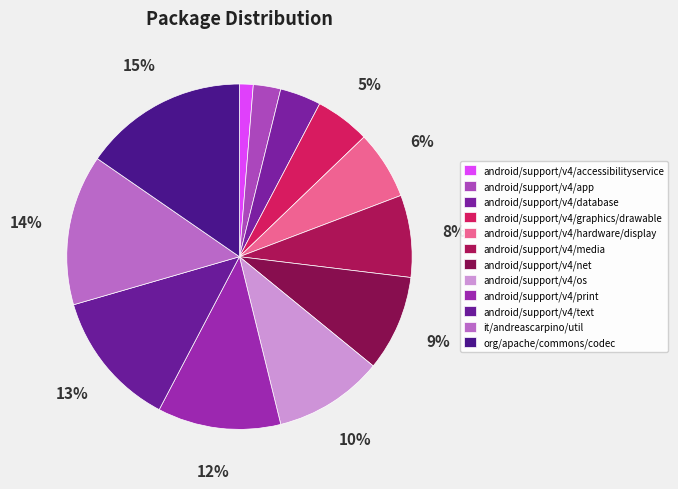

To the nearest percent, what percentage of the pie is it/andreascarpino/util?

14%